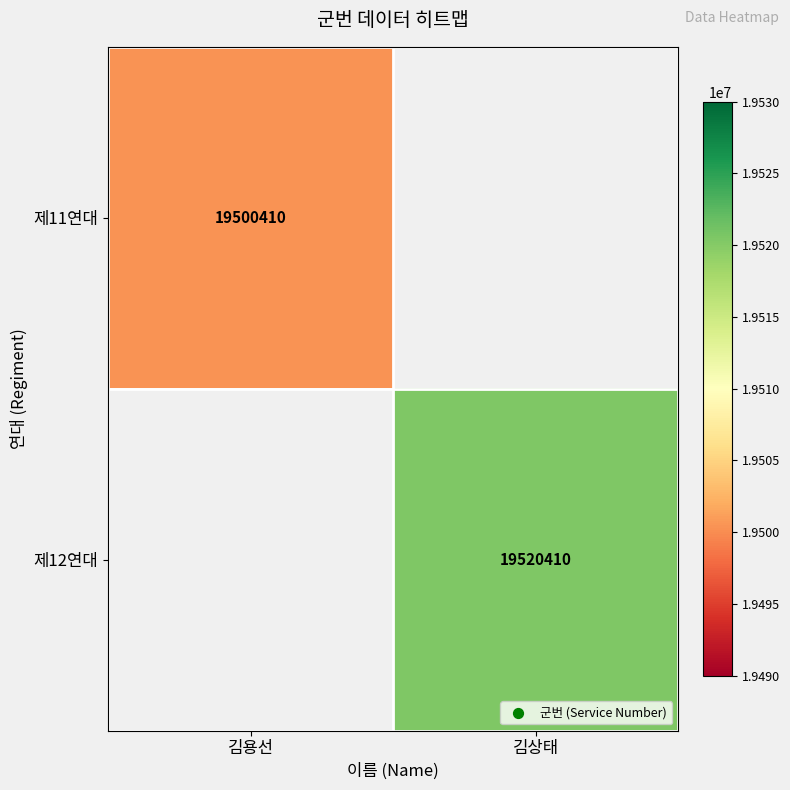

Is it true that 제12연대 equals 8103972 at 김상태?

False